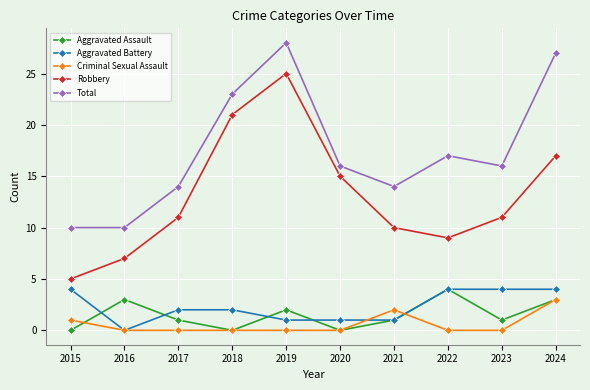

Reading left to right, transcribe all the data shown in this chart.

Aggravated Assault: 0	3	1	0	2	0	1	4	1	3
Aggravated Battery: 4	0	2	2	1	1	1	4	4	4
Criminal Sexual Assault: 1	0	0	0	0	0	2	0	0	3
Robbery: 5	7	11	21	25	15	10	9	11	17
Total: 10	10	14	23	28	16	14	17	16	27